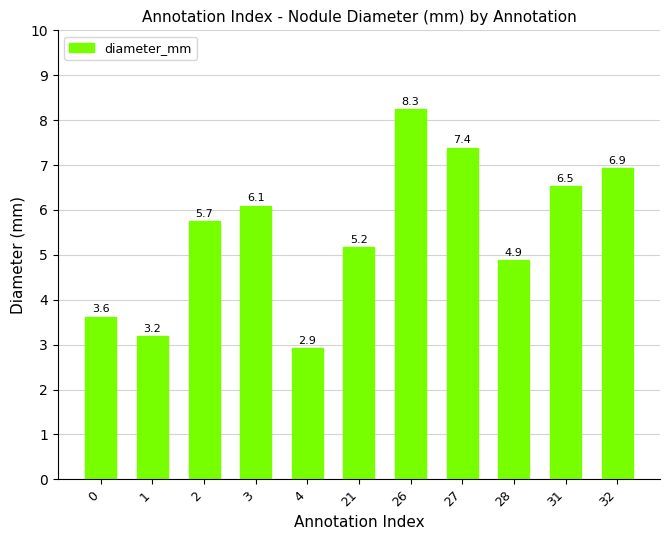

True or false: the data shows 6.5 at 31.

True